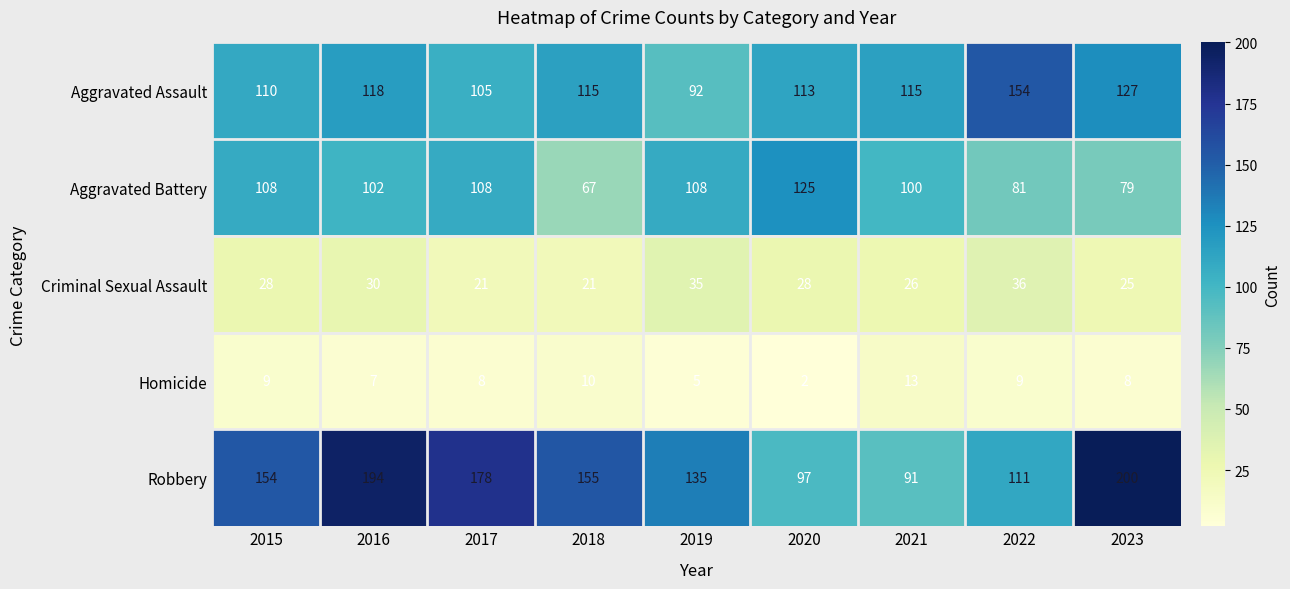

How many categories are shown in the chart?

9